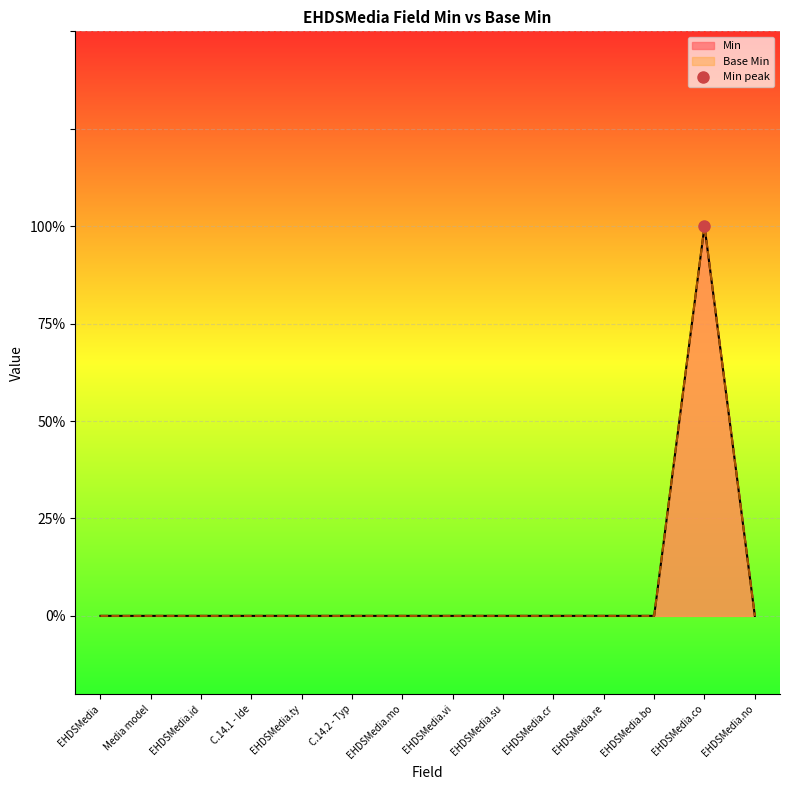

The value of Min at EHDSMedia.su is -1. True or false?

False